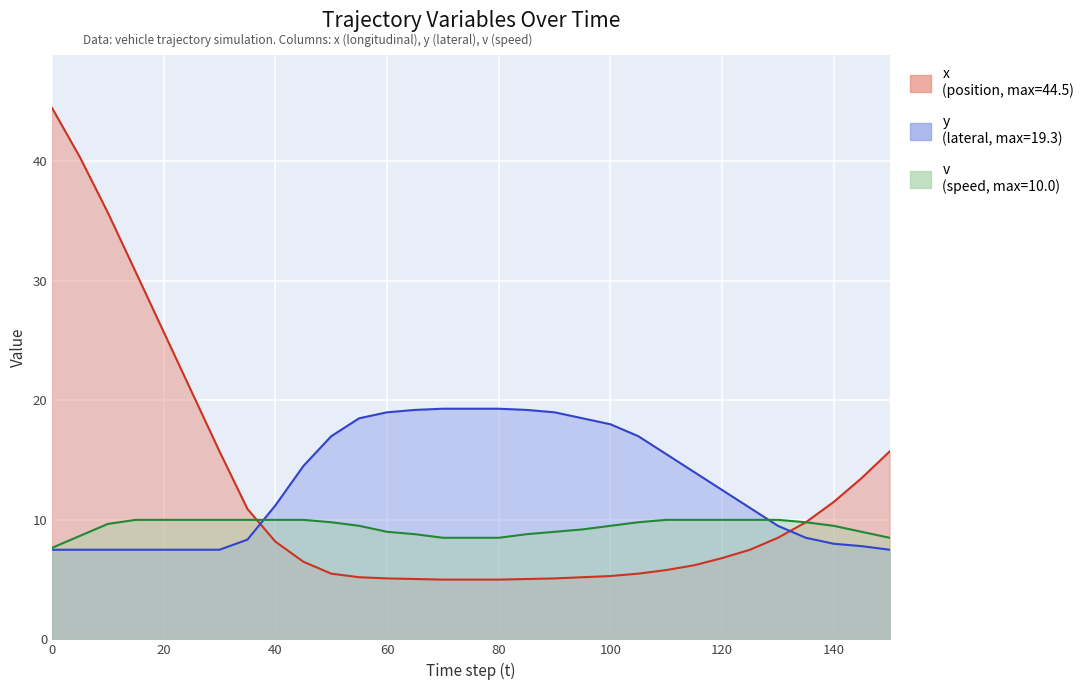

Reading left to right, list all the values displayed in this chart.

x: 44.5	40.3	35.7	30.7	25.7	20.7	15.7	10.9	8.2	6.5	5.5	5.2	5.1	5.0	5.0	5.0	5.0	5.0	5.1	5.2	5.3	5.5	5.8	6.2	6.8	7.5	8.5	9.8	11.5	13.5	15.7
y: 7.5	7.5	7.5	7.5	7.5	7.5	7.5	8.3	11.2	14.5	17.0	18.5	19.0	19.2	19.3	19.3	19.3	19.2	19.0	18.5	18.0	17.0	15.5	14.0	12.5	11.0	9.5	8.5	8.0	7.8	7.5
v: 7.7	8.7	9.7	10.0	10.0	10.0	10.0	10.0	10.0	10.0	9.8	9.5	9.0	8.8	8.5	8.5	8.5	8.8	9.0	9.2	9.5	9.8	10.0	10.0	10.0	10.0	10.0	9.8	9.5	9.0	8.5